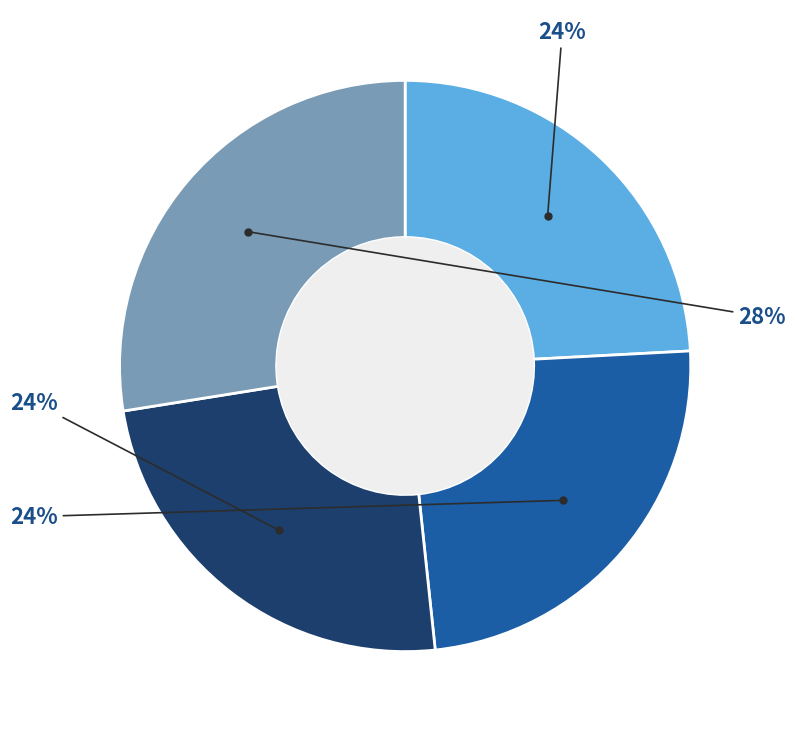

To the nearest percent, what is the average slice percentage?

25%